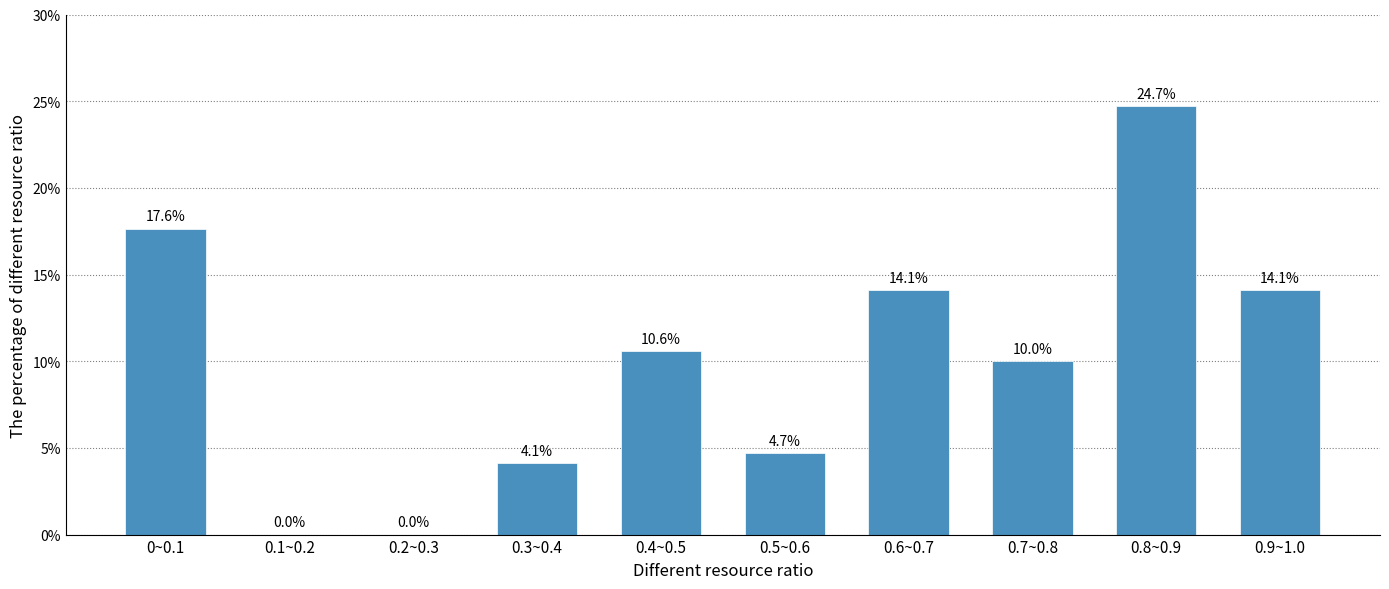

Reading left to right, extract all data points from this chart.

0~0.1=17.6	0.1~0.2=0.0	0.2~0.3=0.0	0.3~0.4=4.1	0.4~0.5=10.6	0.5~0.6=4.7	0.6~0.7=14.1	0.7~0.8=10.0	0.8~0.9=24.7	0.9~1.0=14.1